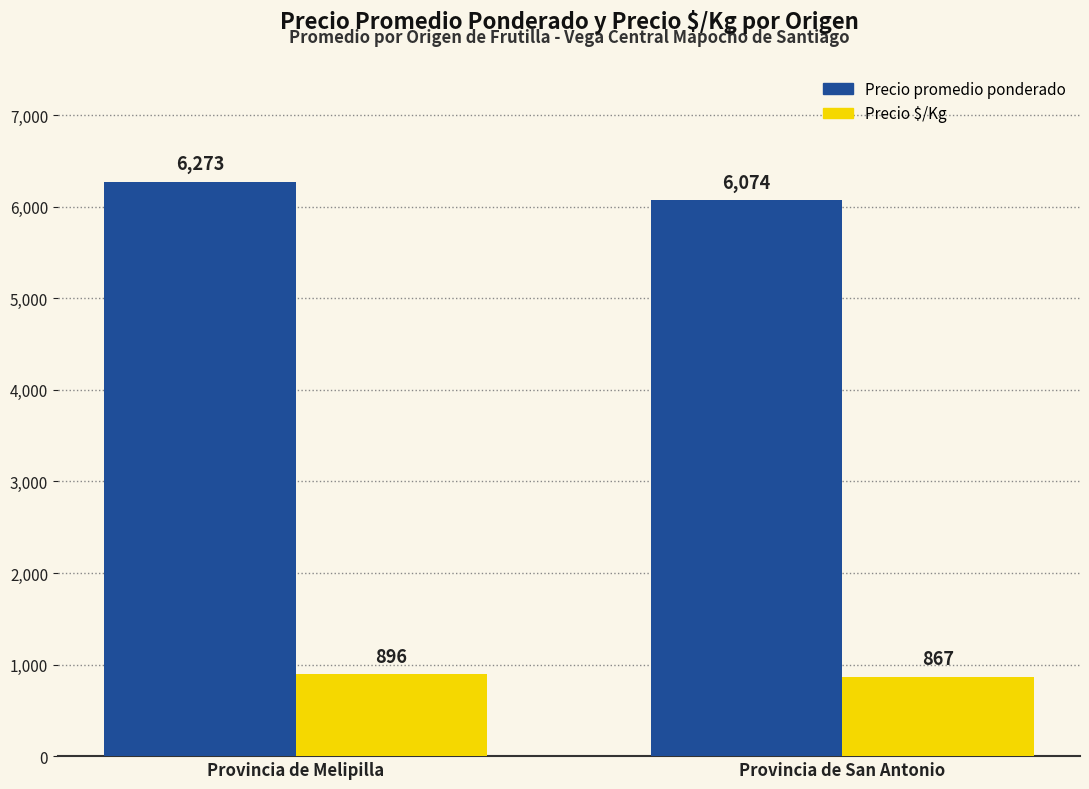

What is the greatest value displayed?

6273